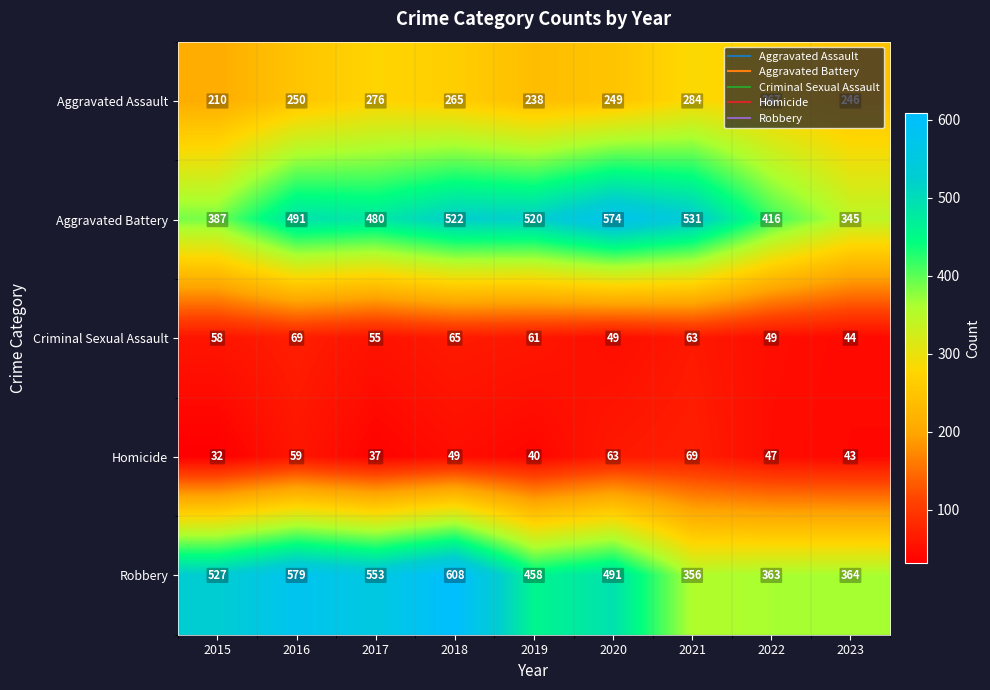

What is the highest value of the Robbery series?

608